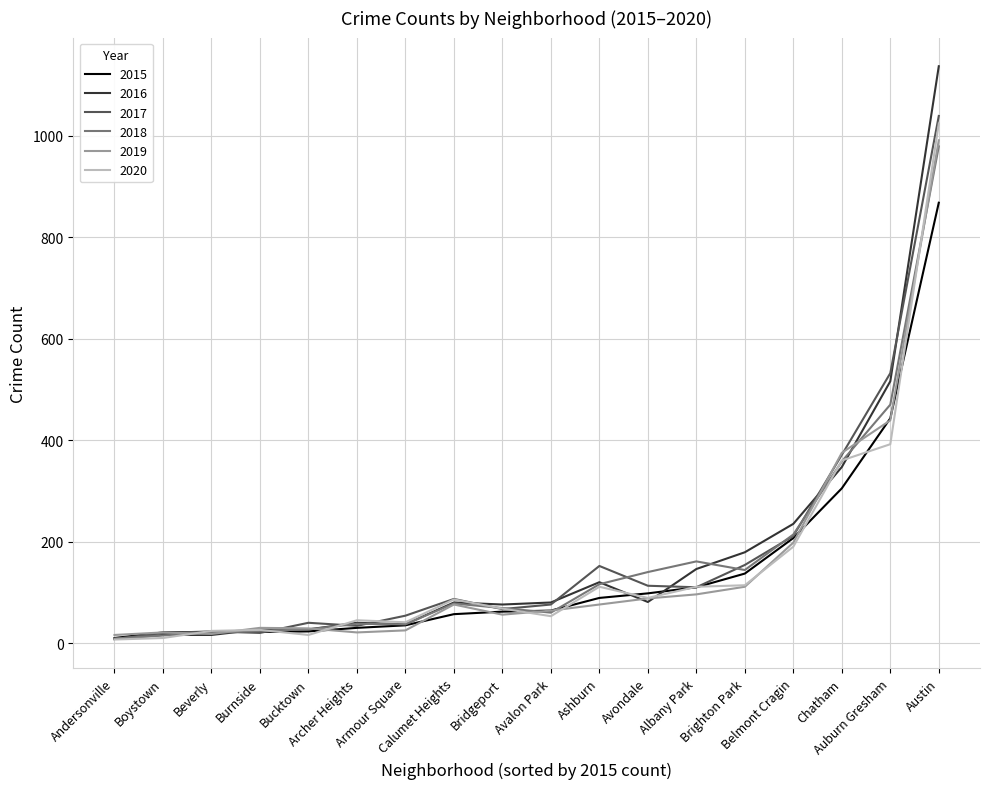

What is the highest value of the 2018 series?

979